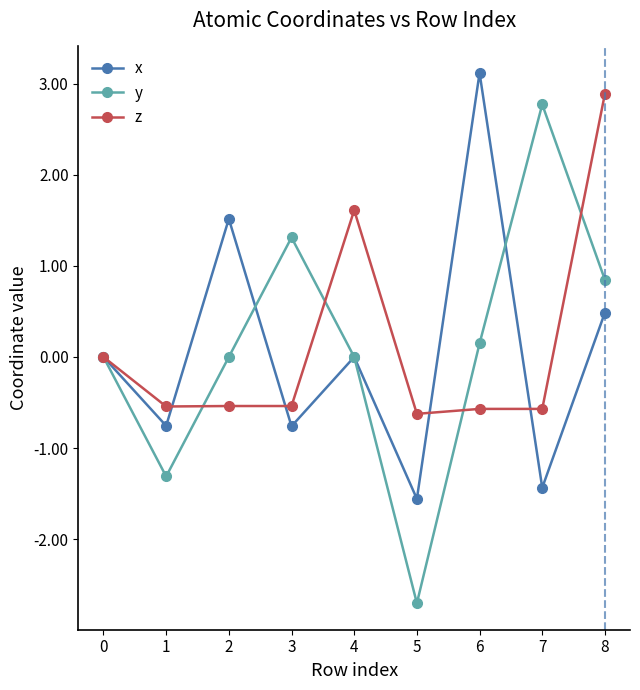

At which label is z closest to 1?

4